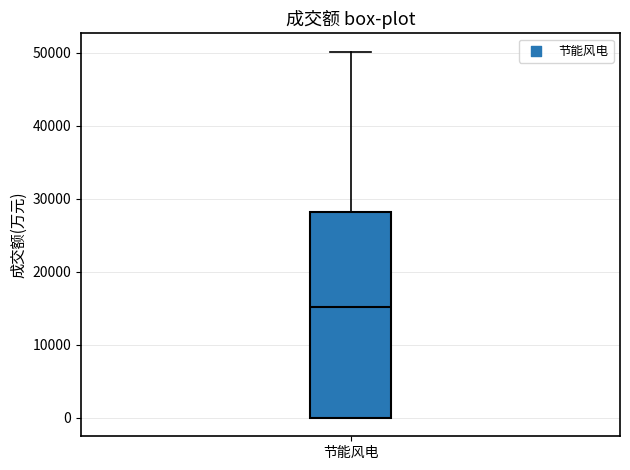

Transcribe this box plot: give where the median line is, the range the box spans, and where the two whiskers end, as read against the y-axis. The values are not printed on the chart, so give them approximately, as read against the axis.

median 15000, box 0 to 28000, whiskers 0 to 50000